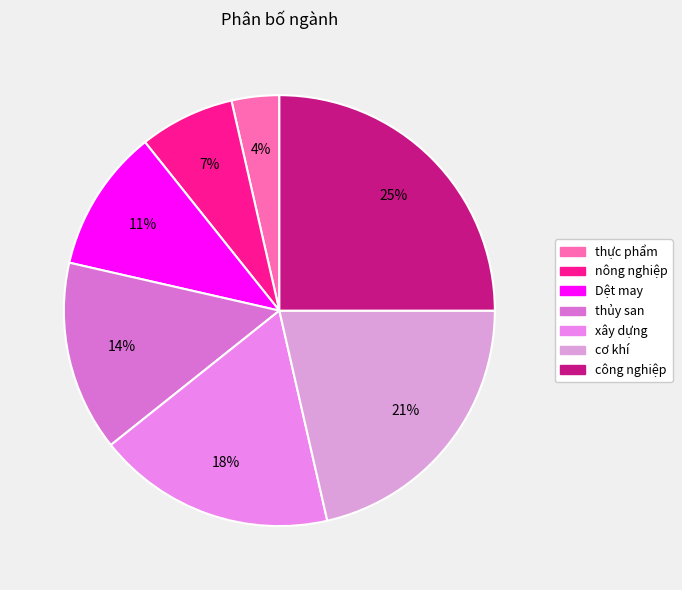

Rank the categories by value from lowest to highest.

thực phẩm, nông nghiệp, Dệt may, thủy san, xây dựng, cơ khí, công nghiệp